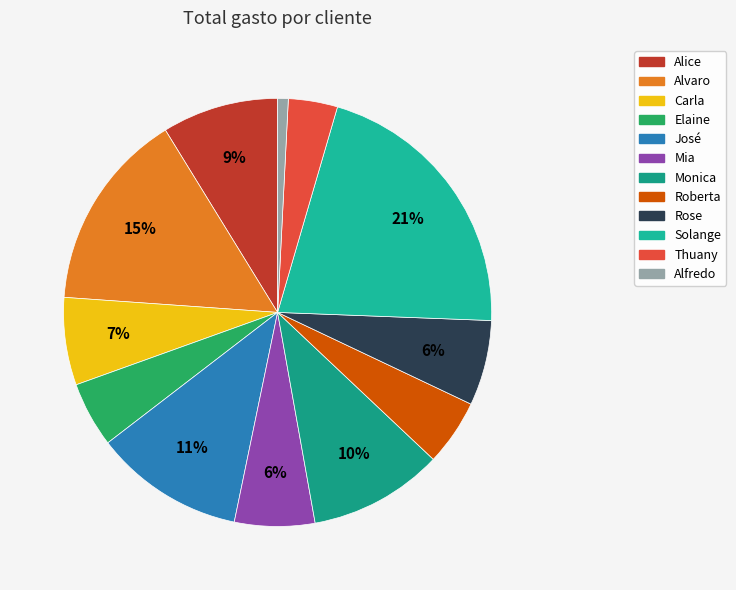

To the nearest percent, what portion does Thuany represent?

4%